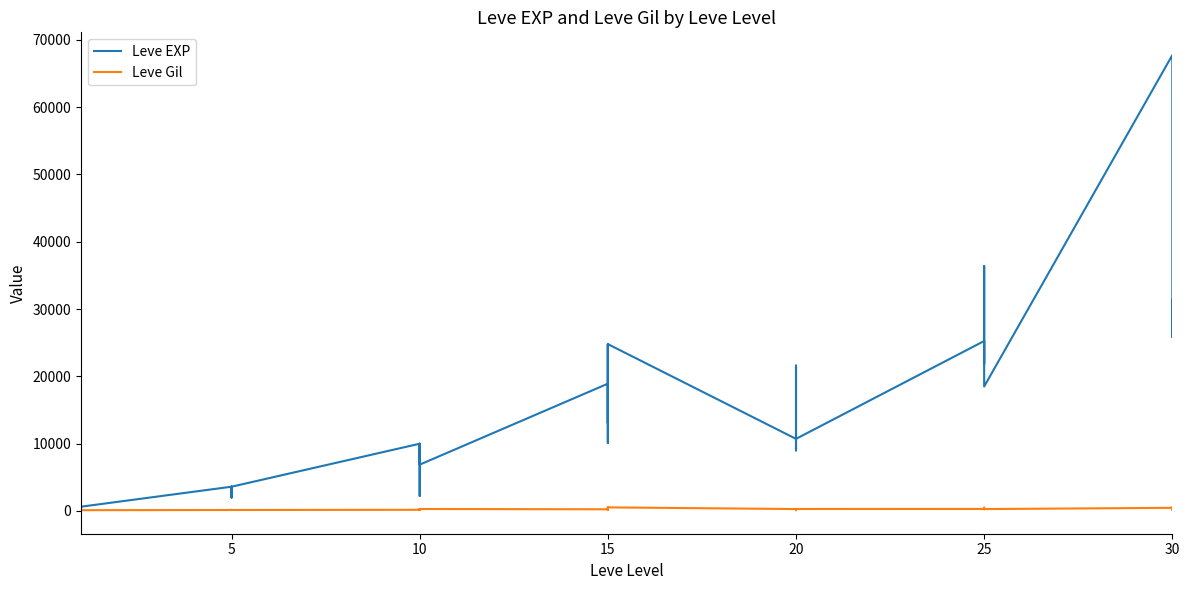

What is the value of the Leve EXP point at the 32nd from the left?

25250